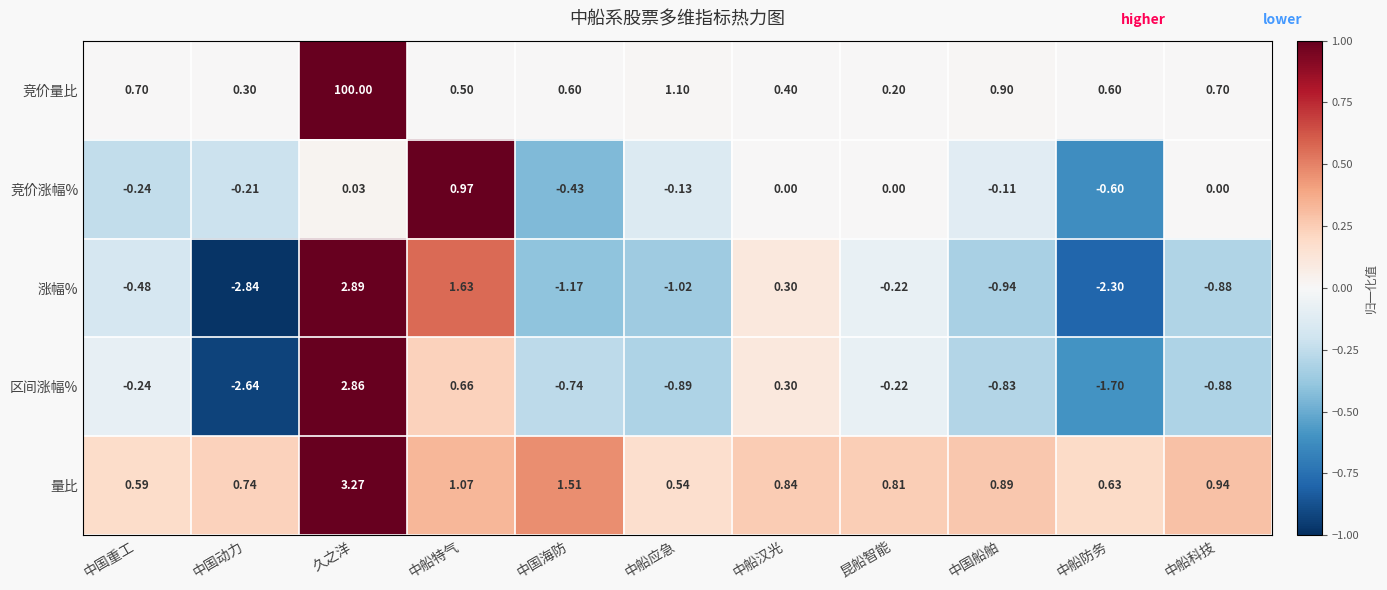

Which category has the highest value across all series?

久之洋